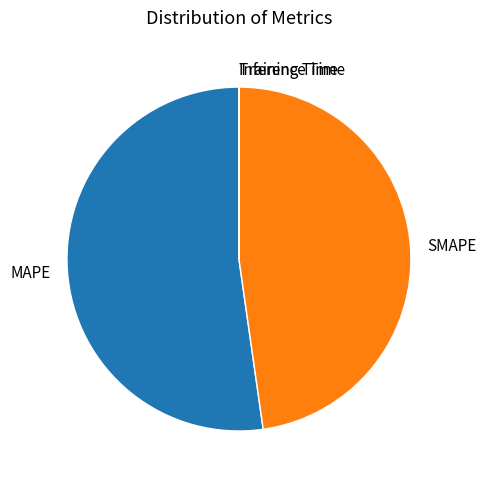

Is there a majority slice in this chart?

Yes